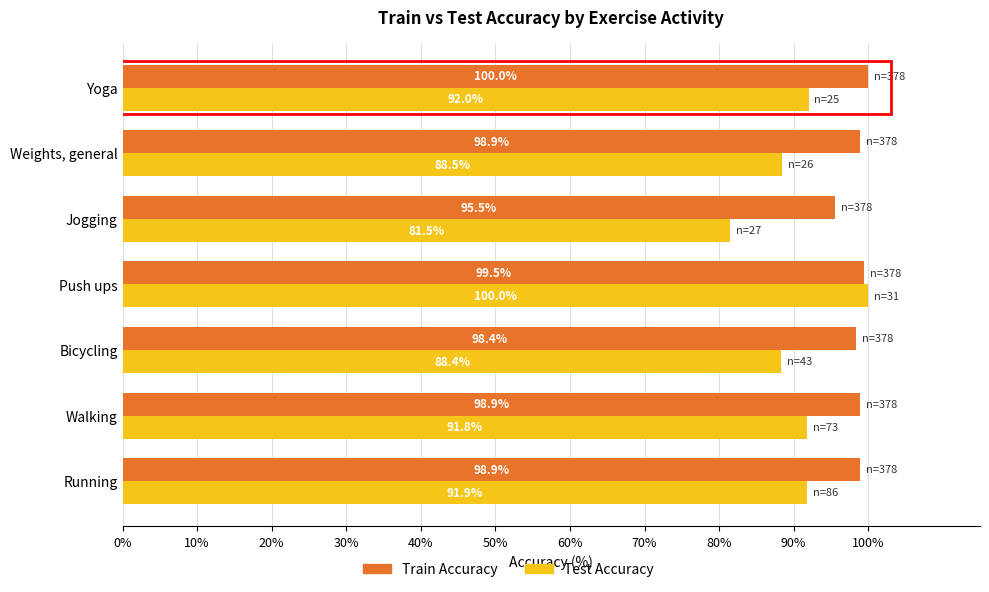

Which category has the lowest value in the Test Accuracy series?

Jogging